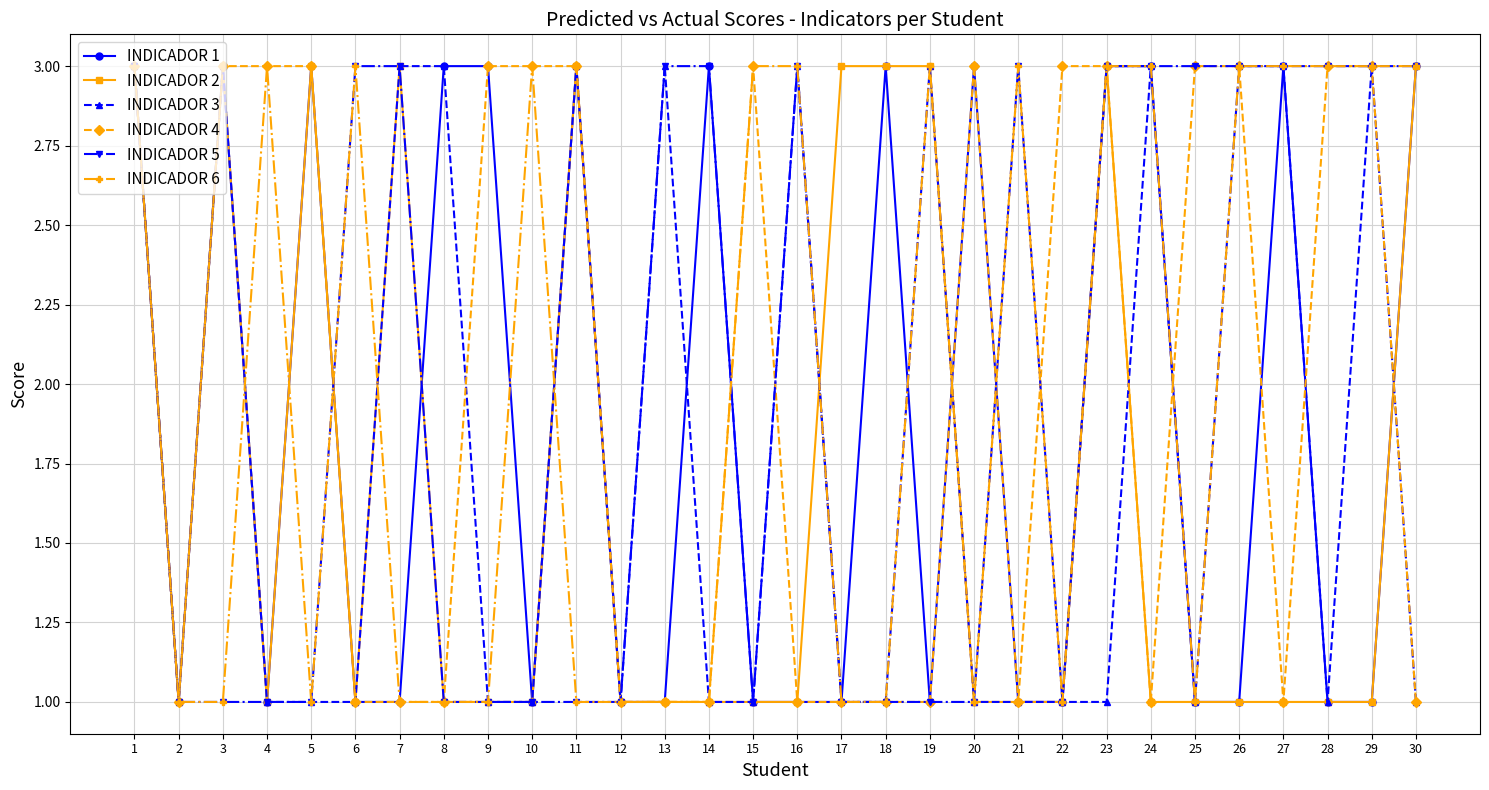

True or false: INDICADOR 3 has more than 0 points higher than both neighbors.

True